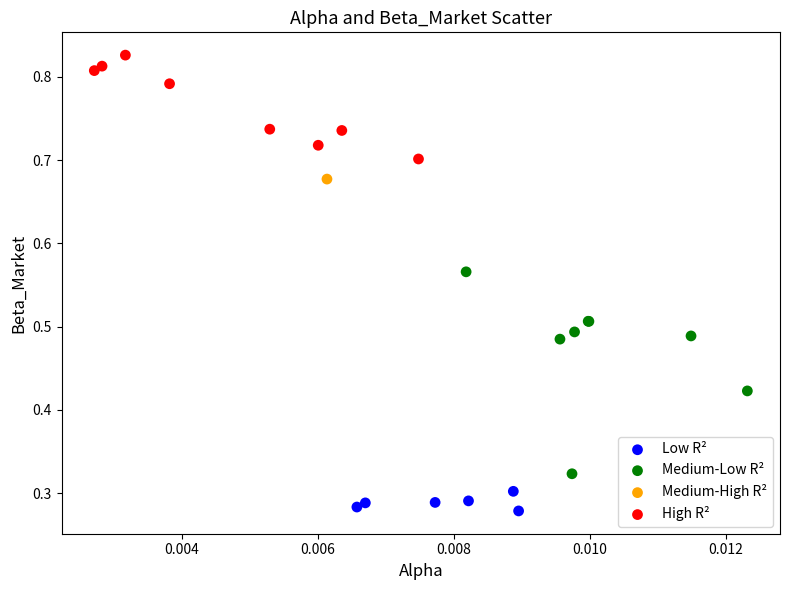

Which series reaches the minimum Y coordinate?

Low R²